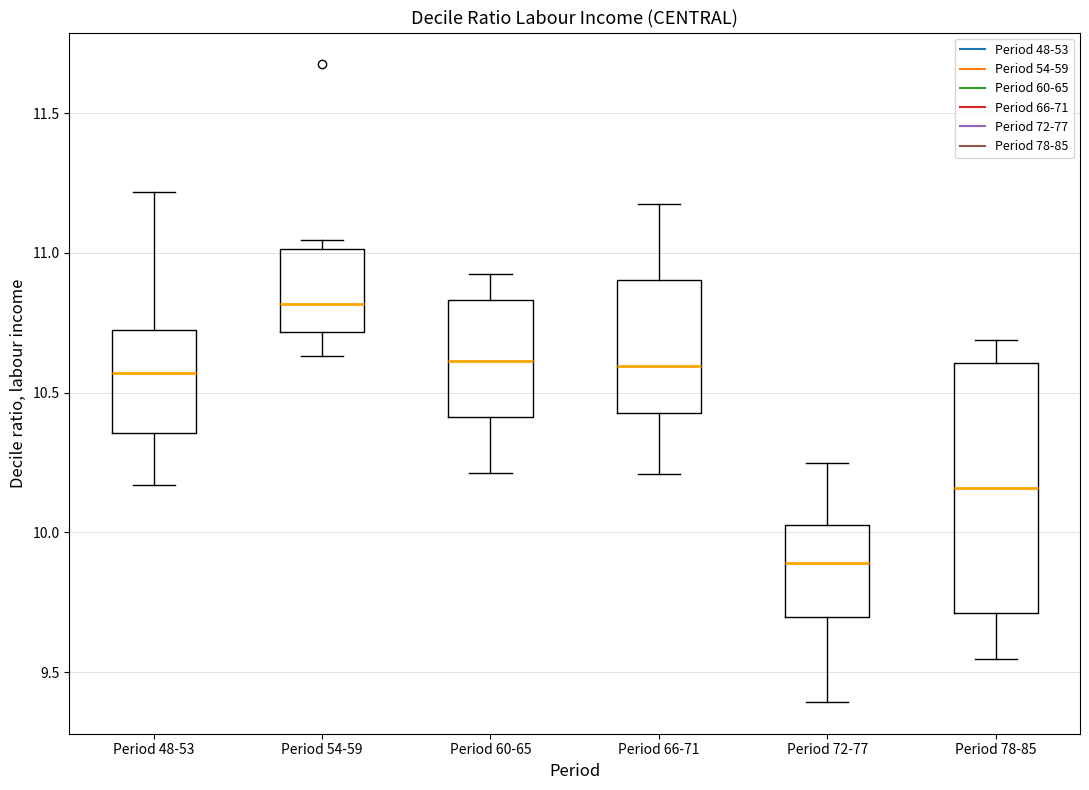

Which box's median line is the lowest?

Period 72-77